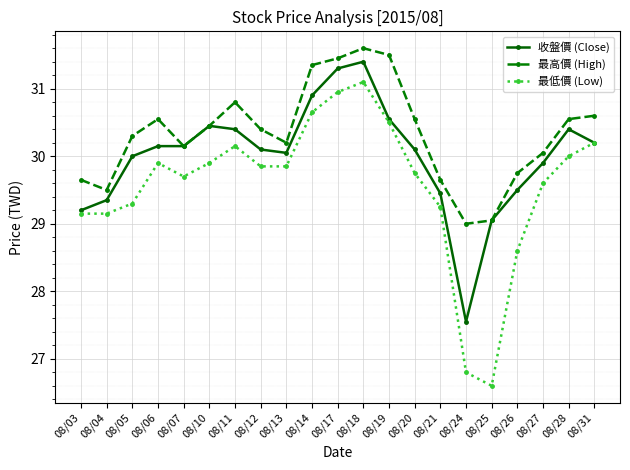

What is the average value of the 收盤價 (Close) series?

30.0